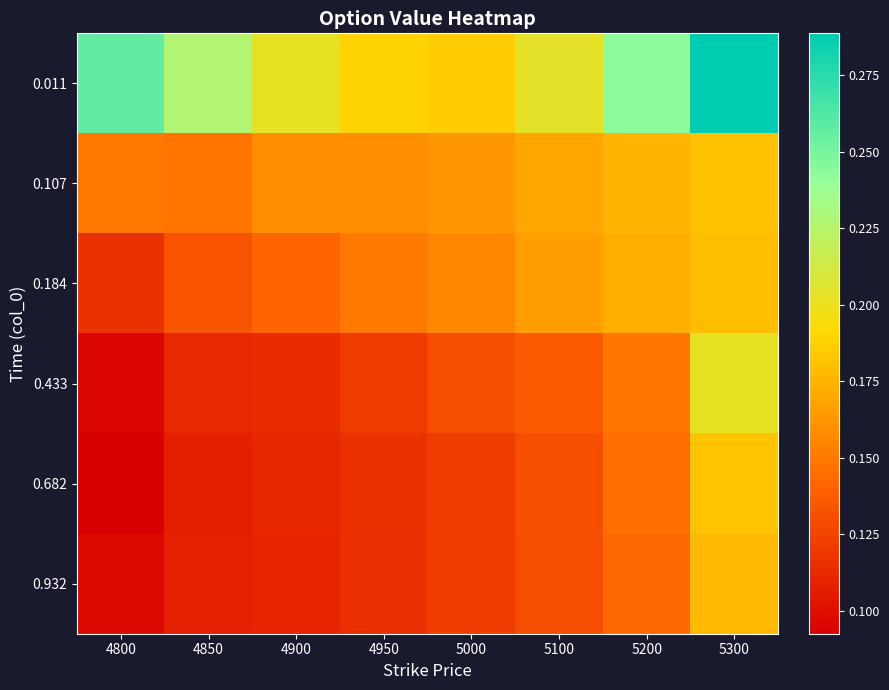

Reading left to right, what are all the values shown in this chart?

0.011: 4800=0.3	4850=0.2	4900=0.2	4950=0.2	5000=0.2	5100=0.2	5200=0.2	5300=0.3
0.107: 4800=0.1	4850=0.1	4900=0.2	4950=0.2	5000=0.2	5100=0.2	5200=0.2	5300=0.2
0.184: 4800=0.1	4850=0.1	4900=0.1	4950=0.2	5000=0.2	5100=0.2	5200=0.2	5300=0.2
0.433: 4800=0.1	4850=0.1	4900=0.1	4950=0.1	5000=0.1	5100=0.1	5200=0.1	5300=0.2
0.682: 4800=0.1	4850=0.1	4900=0.1	4950=0.1	5000=0.1	5100=0.1	5200=0.1	5300=0.2
0.932: 4800=0.1	4850=0.1	4900=0.1	4950=0.1	5000=0.1	5100=0.1	5200=0.1	5300=0.2